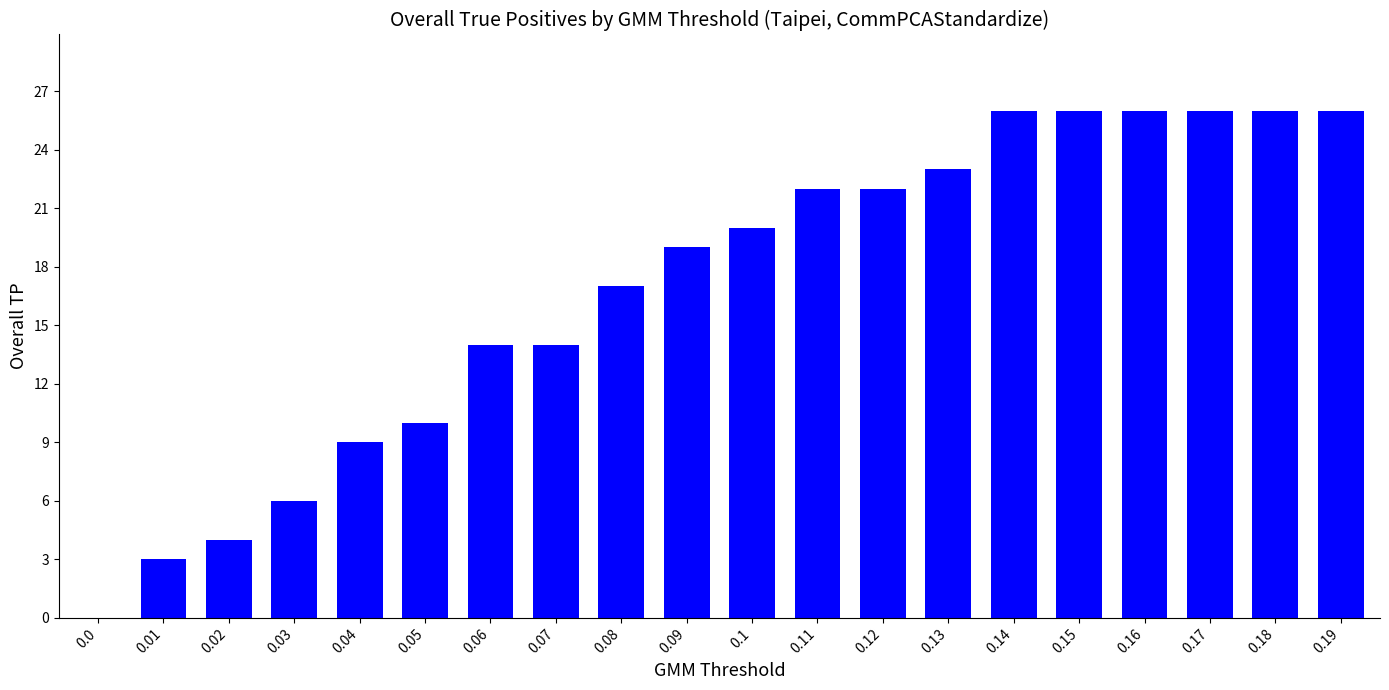

Does the chart contain stacked bars?

No